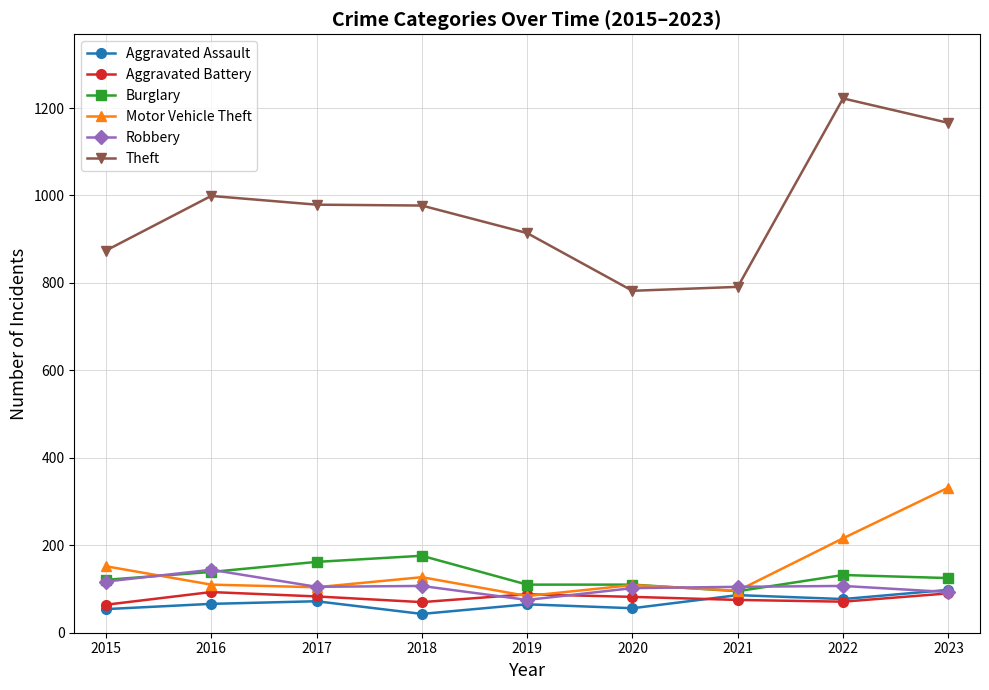

Where is the first local maximum for Robbery?

2016